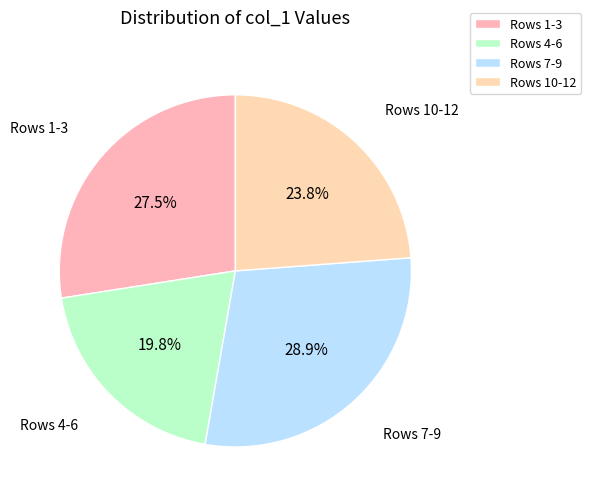

Is the sum of Rows 4-6 and Rows 10-12 greater than half?

No